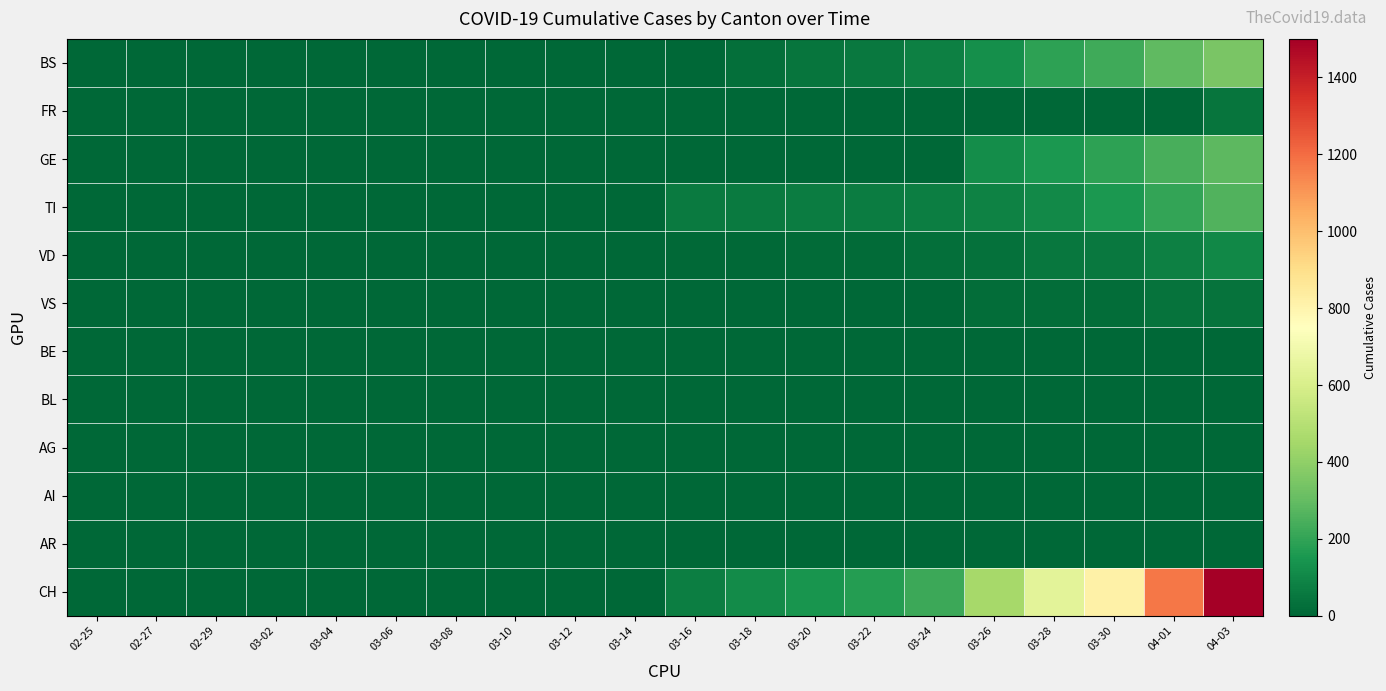

At which category is the sum across all series the highest?

04-03